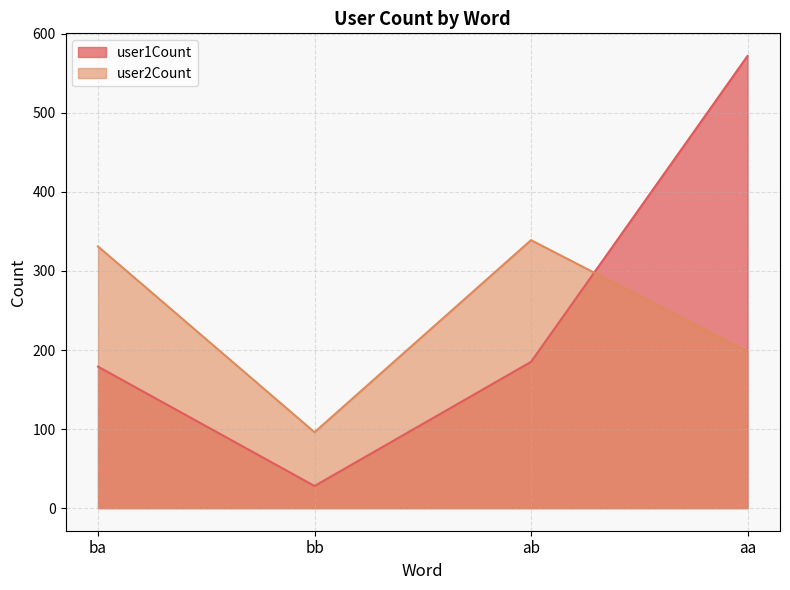

List the labels in order of user1Count value, smallest first.

bb, ba, ab, aa